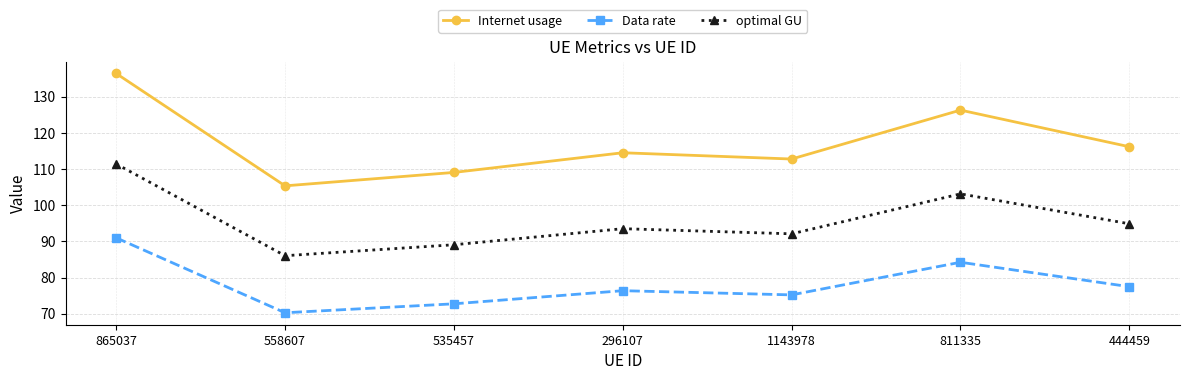

What is the minimum value for optimal GU?

86.0